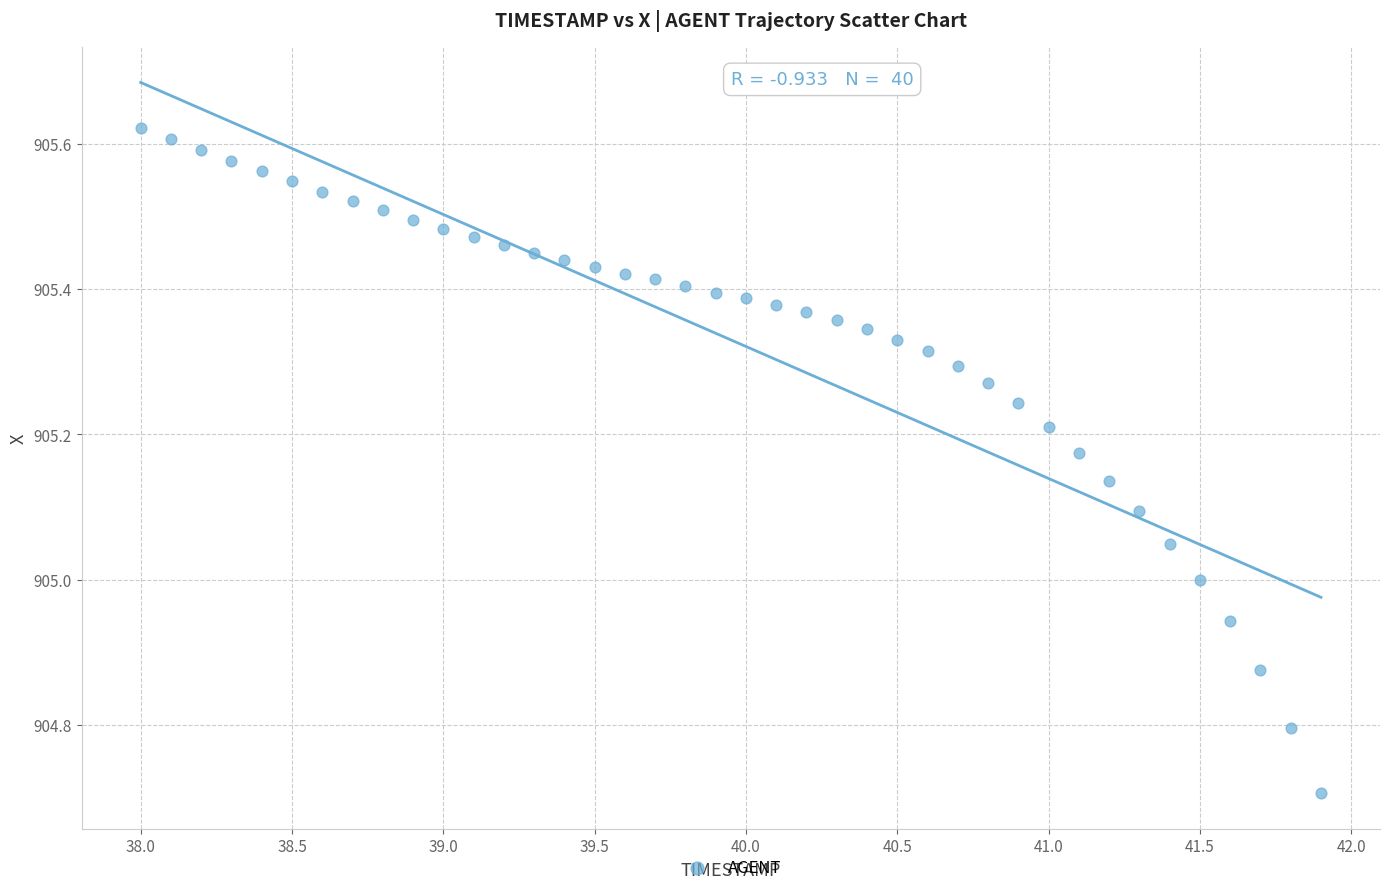

What is the range of Y values (max minus min)?

0.9